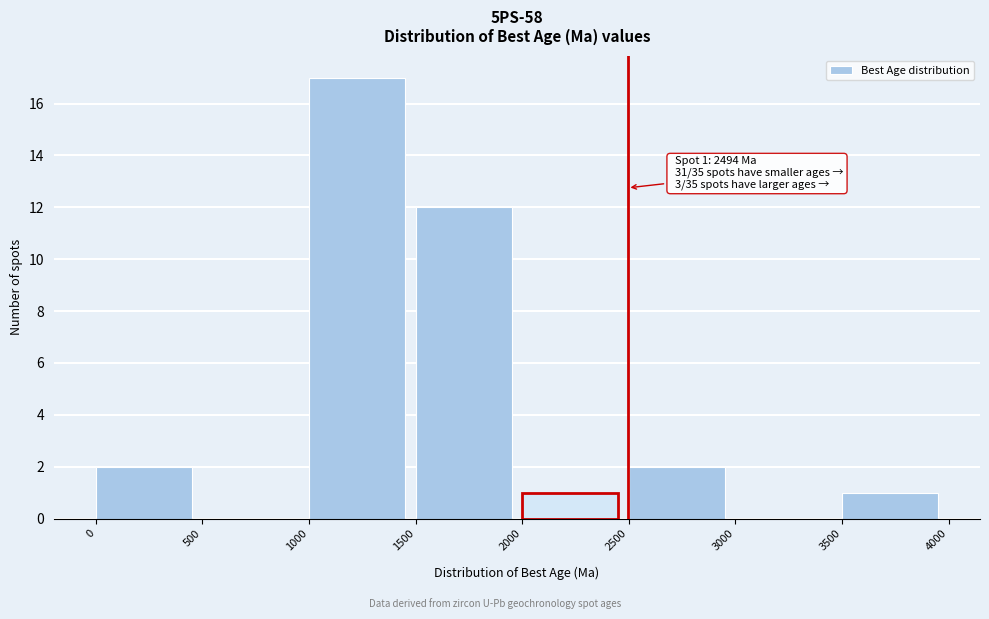

Over which range of the x-axis is the bar tallest?

1000 to 1500